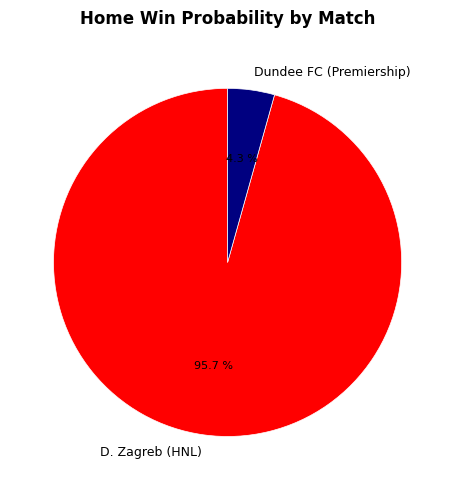

What percentage do Dundee FC (Premiership) and D. Zagreb (HNL) together represent?

100.0%